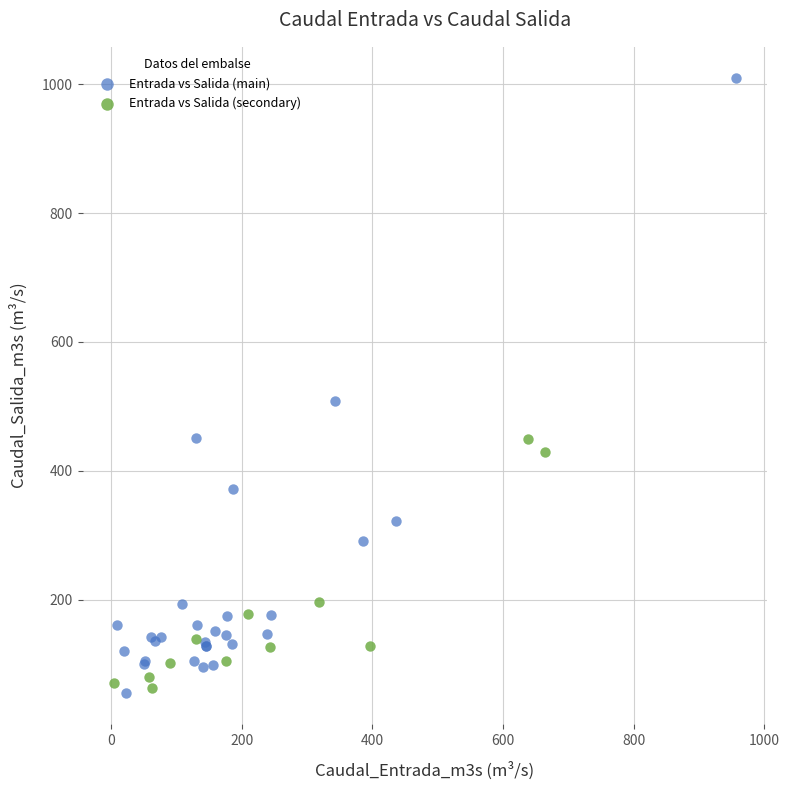

Which series contains the highest Y value?

Entrada vs Salida (main)